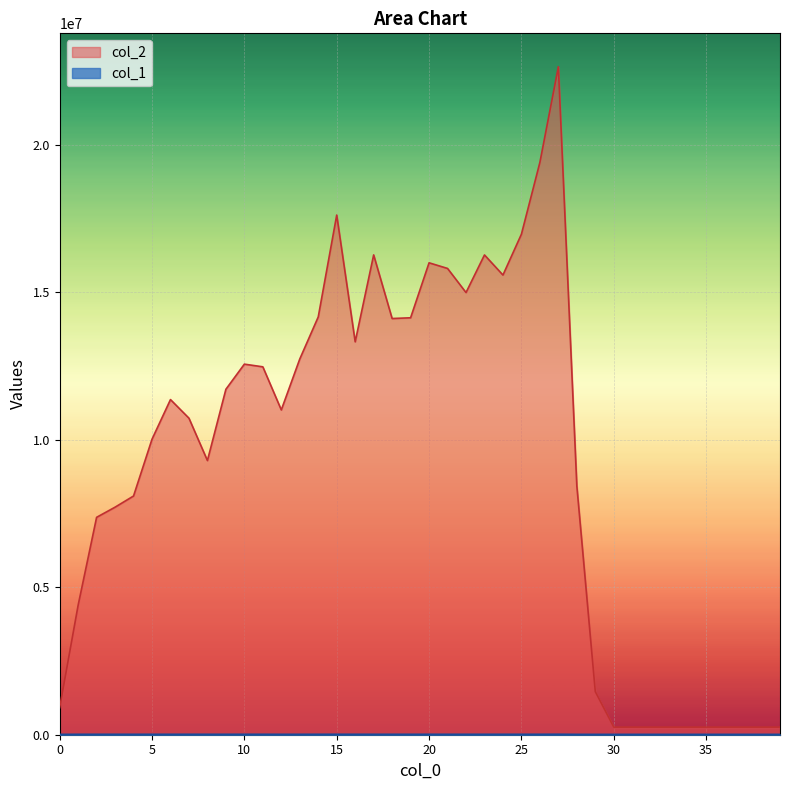

What is the approximate value of col_2 at 19, to the nearest 10?

14137550